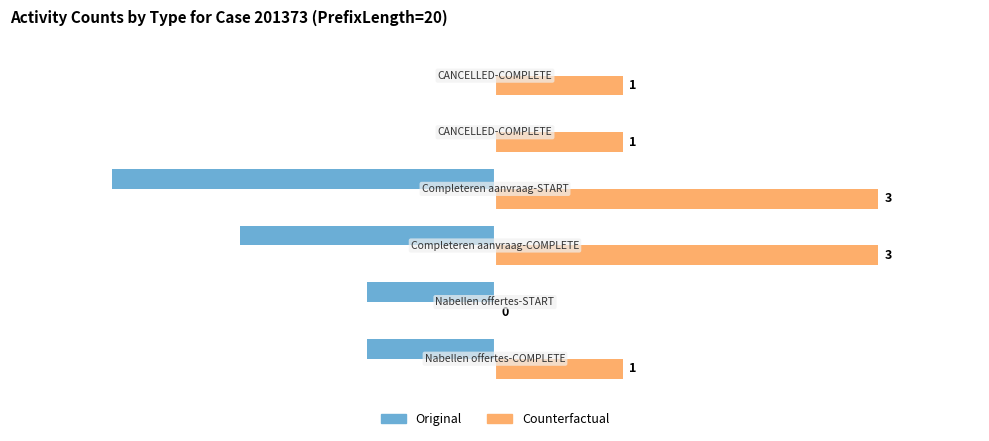

What is the sum of all Original values?

-7